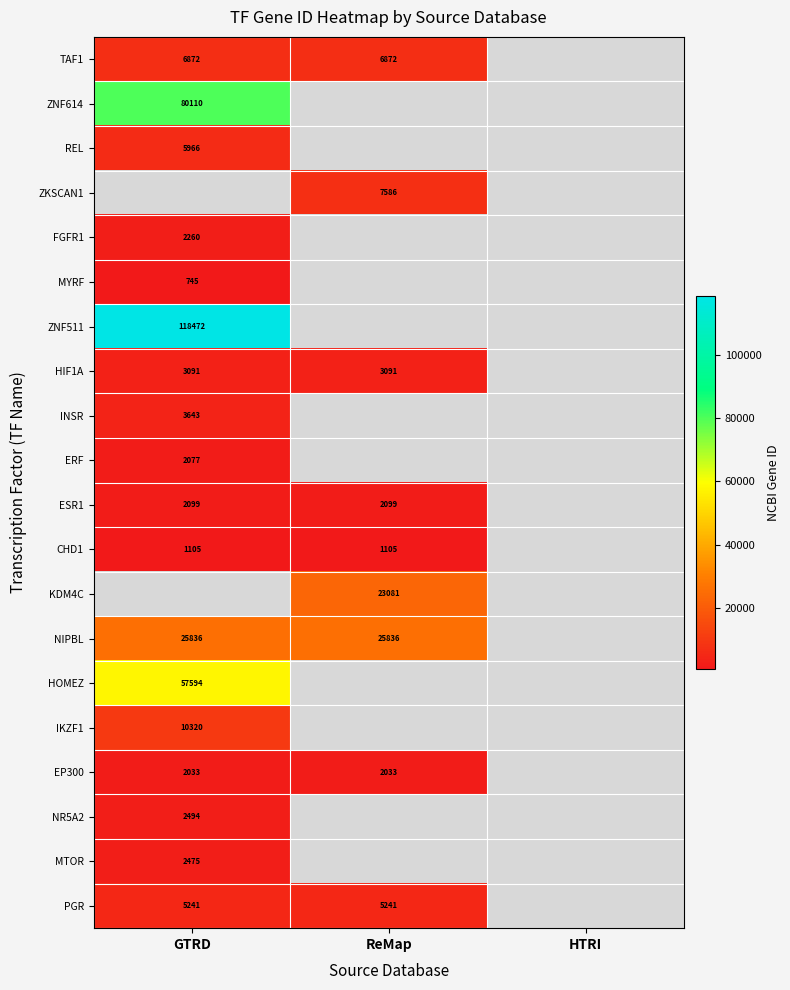

Is the value of TAF1 at GTRD greater than the value of INSR at GTRD?

Yes